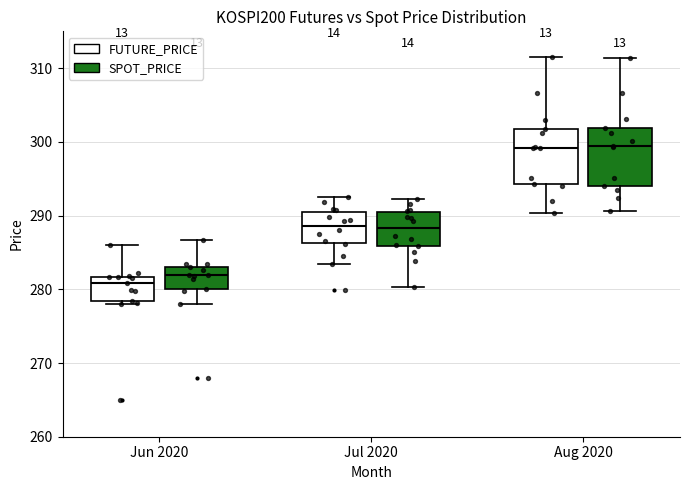

Reading left to right, read every box against the y-axis: the position of its median line, the range the box covers, and the ends of its whiskers. The values are not printed on the chart, so give them approximately, as read against the axis.

Jun 2020 (FUTURE_PRICE): median 281, box 278 to 282, whiskers 278 (just below the box's lower edge) to 286
Jun 2020 (SPOT_PRICE): median 282, box 280 to 283, whiskers 278 to 287
Jul 2020 (FUTURE_PRICE): median 289, box 286 to 290, whiskers 283 to 293
Jul 2020 (SPOT_PRICE): median 288, box 286 to 290, whiskers 280 to 292
Aug 2020 (FUTURE_PRICE): median 299, box 294 to 302, whiskers 290 to 312
Aug 2020 (SPOT_PRICE): median 299, box 294 to 302, whiskers 291 to 311